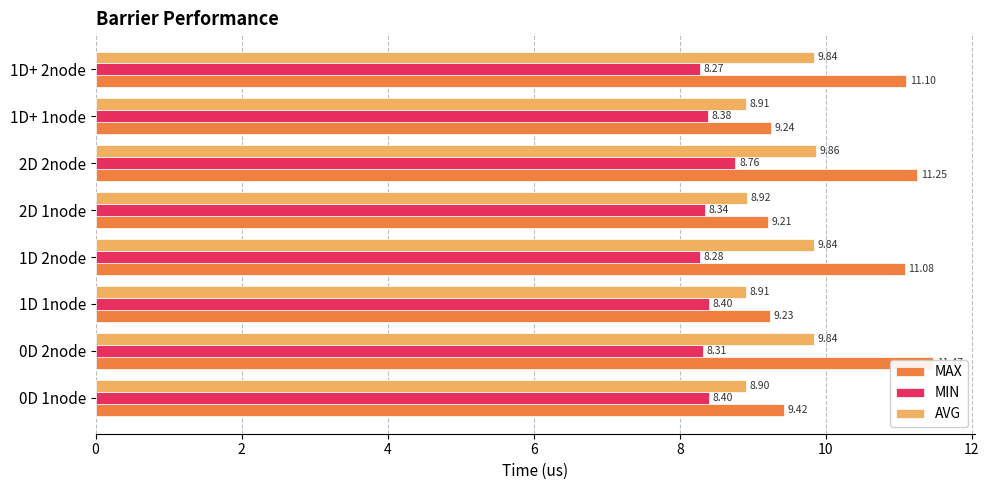

What is the average value of the MIN series?

8.4